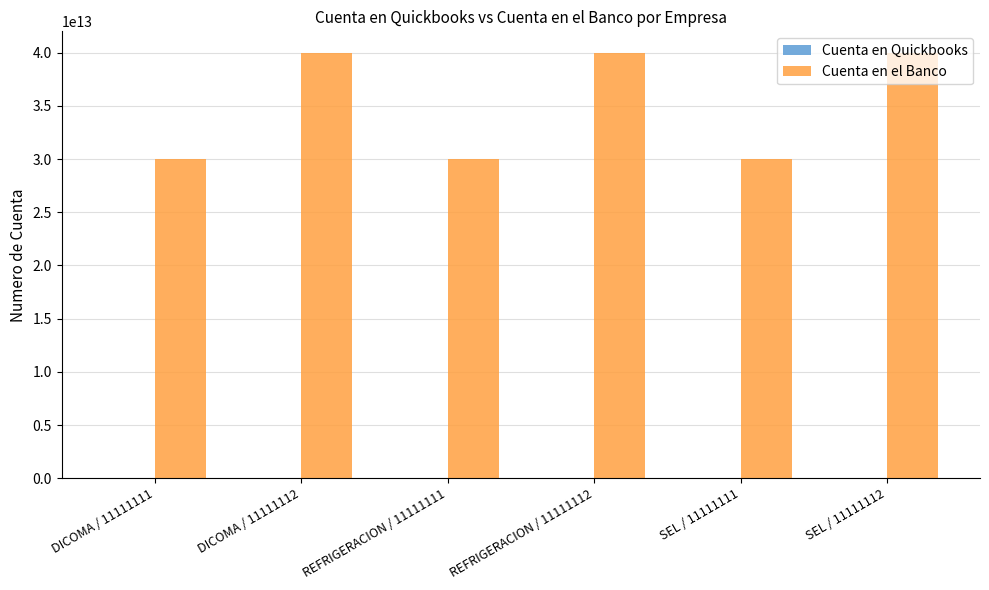

At which label is Cuenta en el Banco closest to 35000002851034?

REFRIGERACION / 11111111